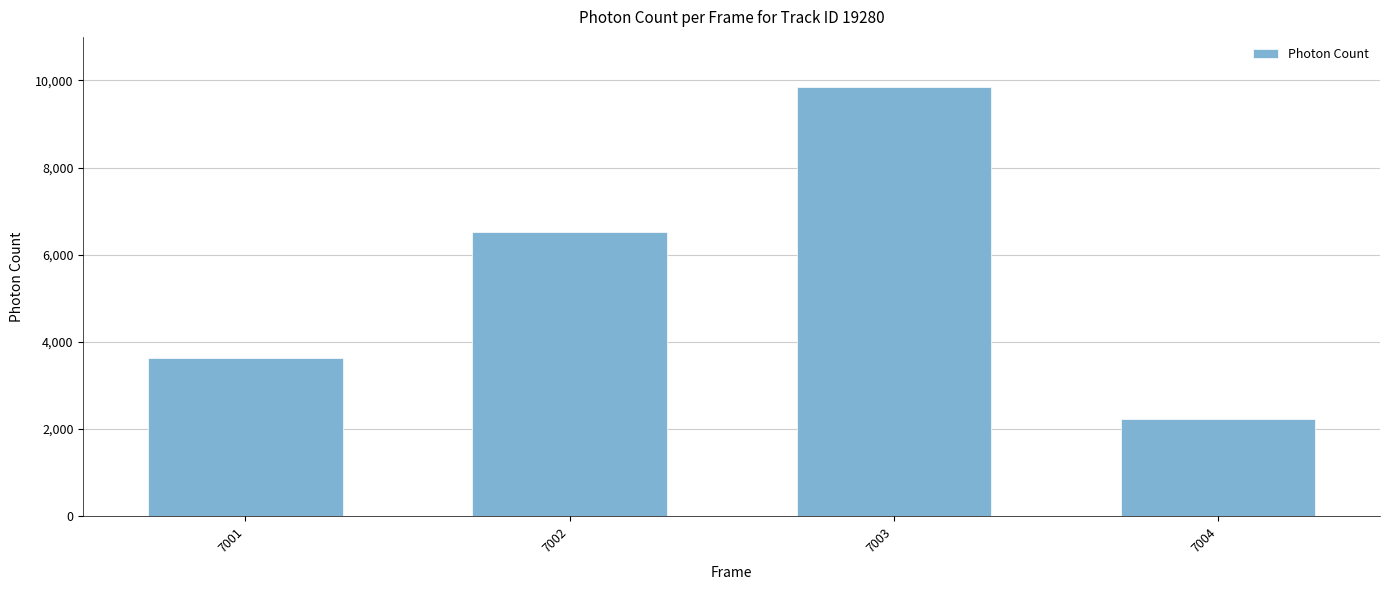

Reading left to right, what are all the values shown in this chart?

7001=3639.8	7002=6519.0	7003=9839.7	7004=2238.3